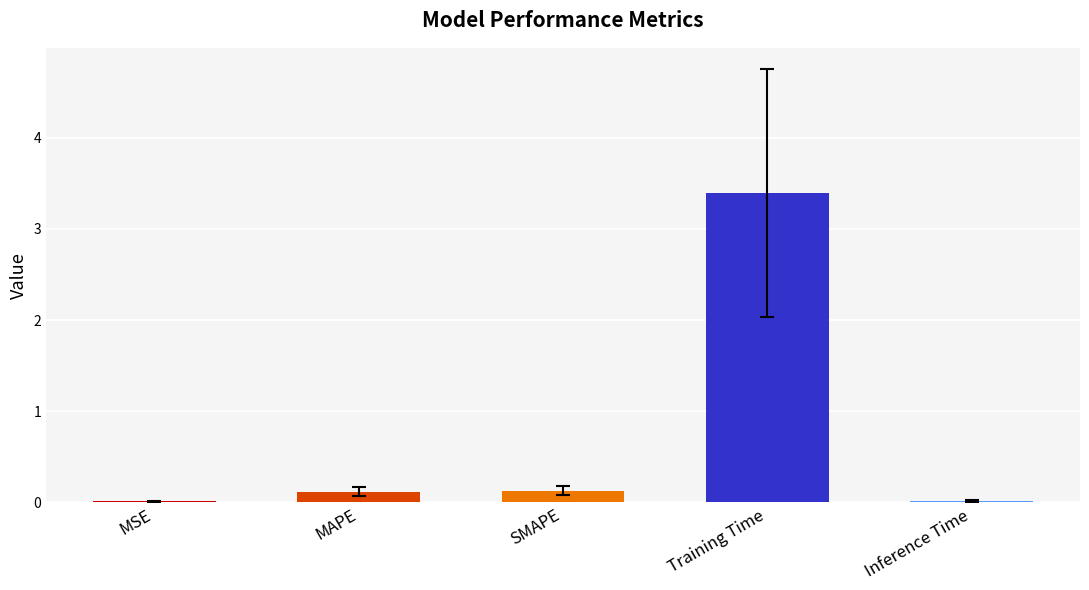

What is the greatest value displayed?

3.4